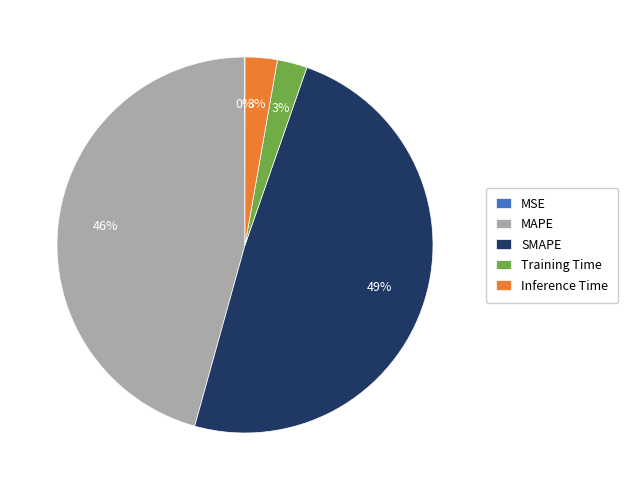

Do Training Time and Inference Time together represent more than half of the pie?

No